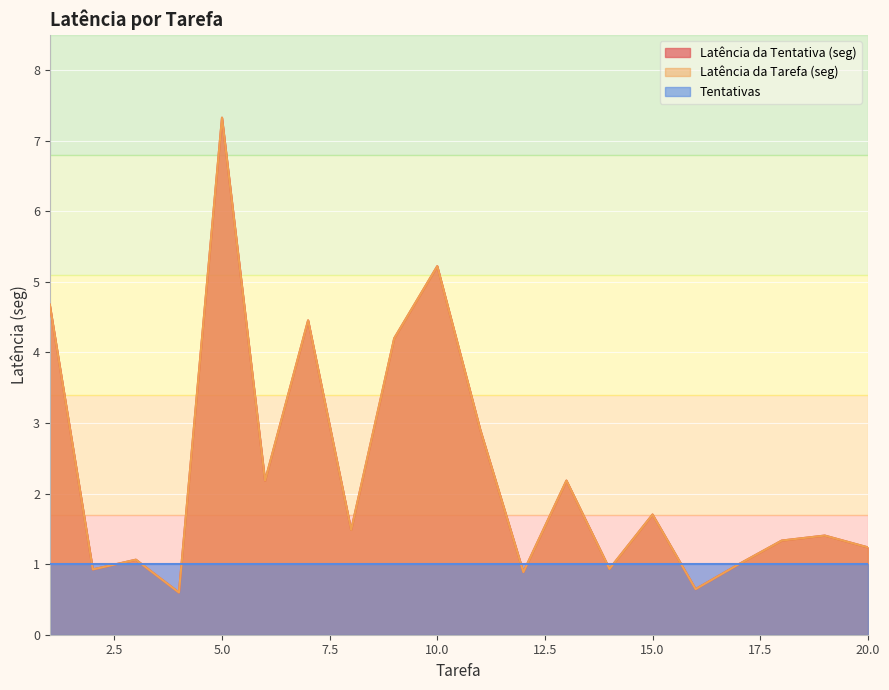

Does the chart display data point markers on the line(s)?

No